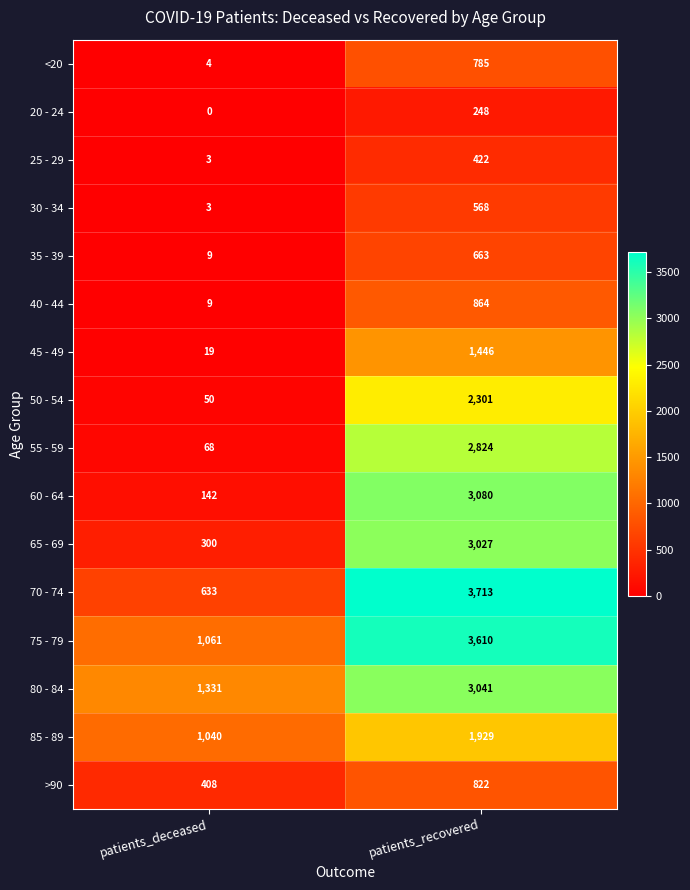

Rank the series by their maximum value, from highest to lowest.

70 - 74, 75 - 79, 60 - 64, 80 - 84, 65 - 69, 55 - 59, 50 - 54, 85 - 89, 45 - 49, 40 - 44, >90, <20, 35 - 39, 30 - 34, 25 - 29, 20 - 24